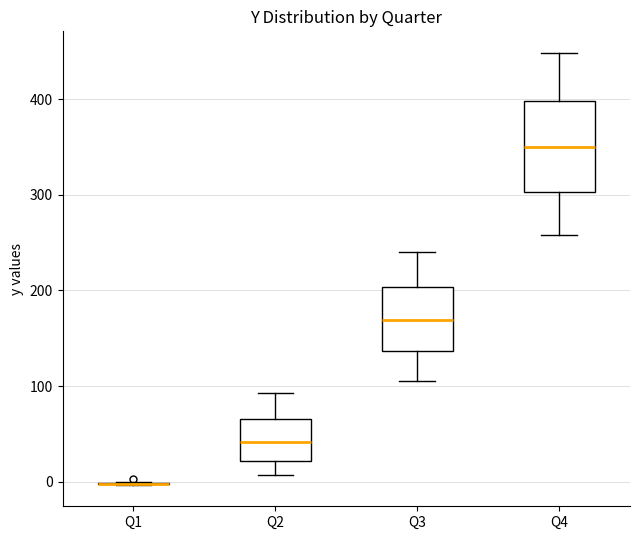

Reading left to right, transcribe this box plot: for each box, give where its median line is, the range the box spans, and where its two whiskers end, as read against the y-axis. The values are not printed on the chart, so give them approximately, as read against the axis.

Q1: box collapsed to a line at 0, whiskers 0 to 0
Q2: median 40, box 20 to 70, whiskers 10 to 90
Q3: median 170, box 140 to 200, whiskers 110 to 240
Q4: median 350, box 300 to 400, whiskers 260 to 450